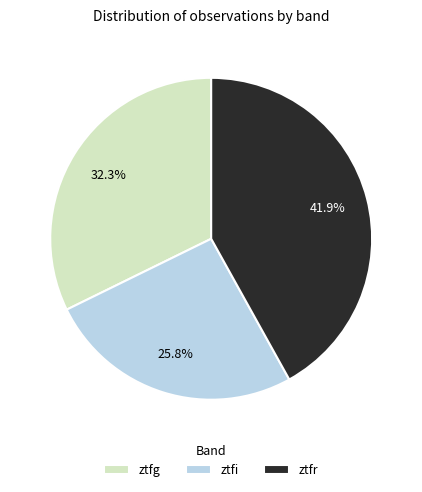

Rank the categories by value from highest to lowest.

ztfr, ztfg, ztfi